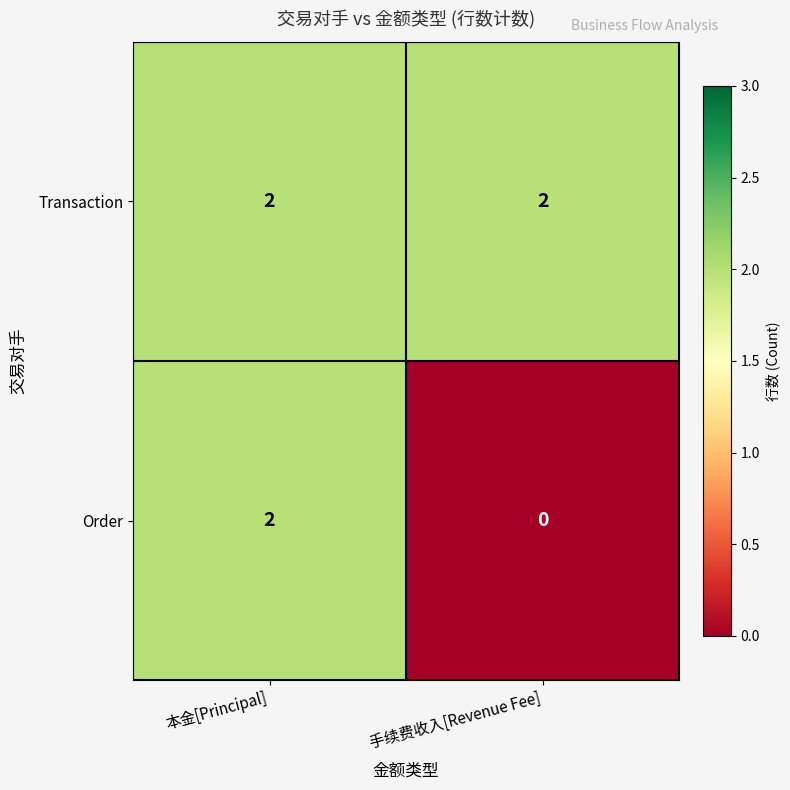

Reading left to right, what are all the values shown in this chart?

Transaction: 2	2
Order: 2	0